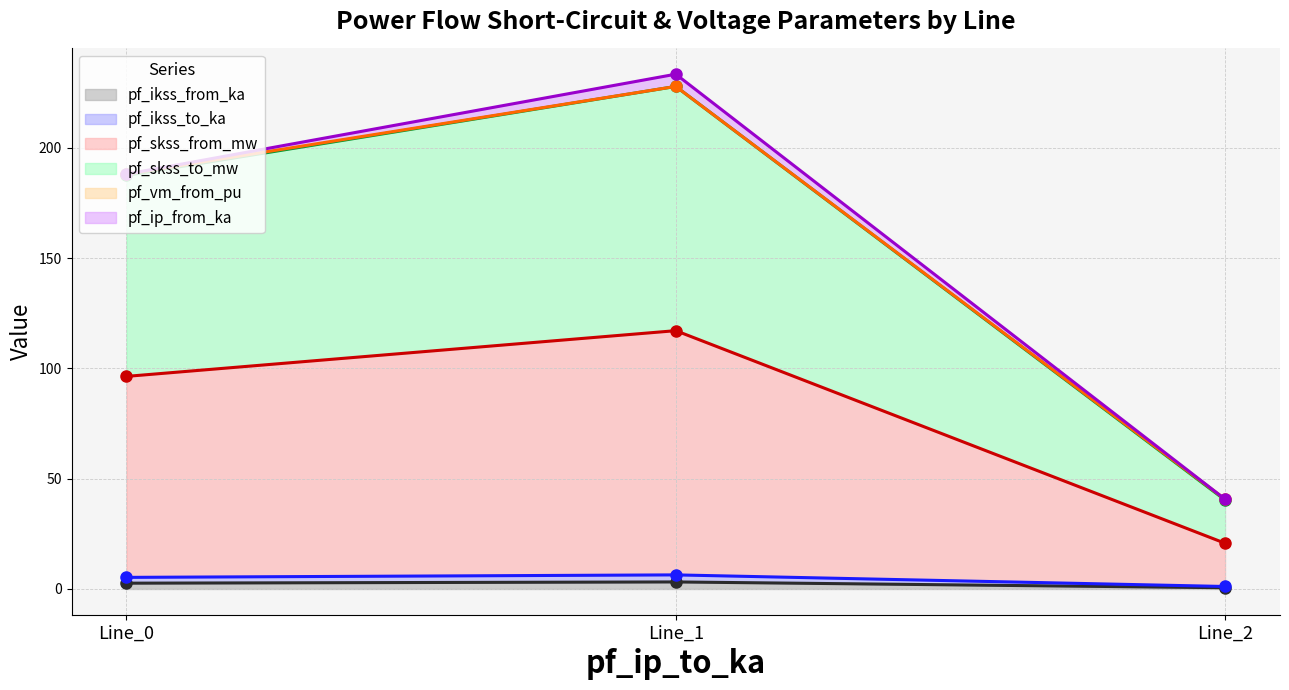

Does the chart have visible grid lines?

Yes